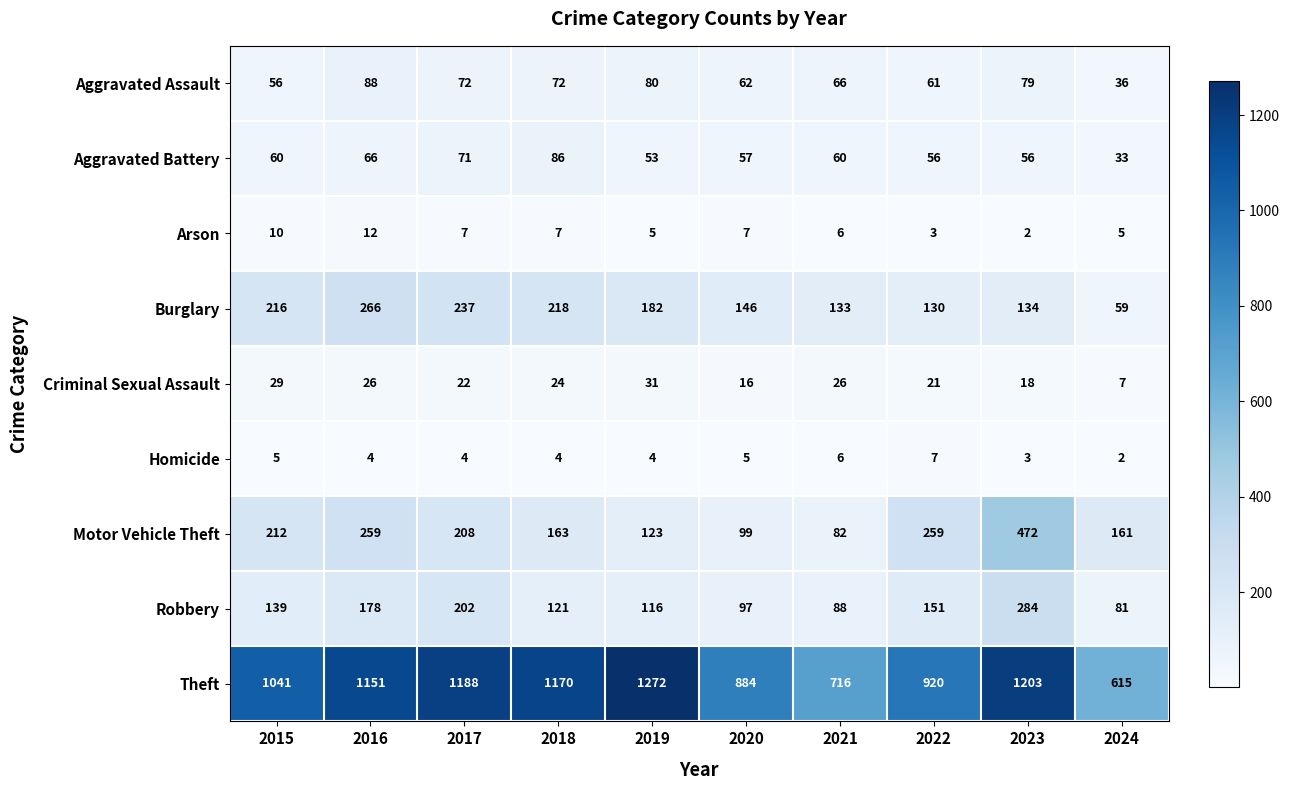

Which series has the largest total across all categories?

Theft